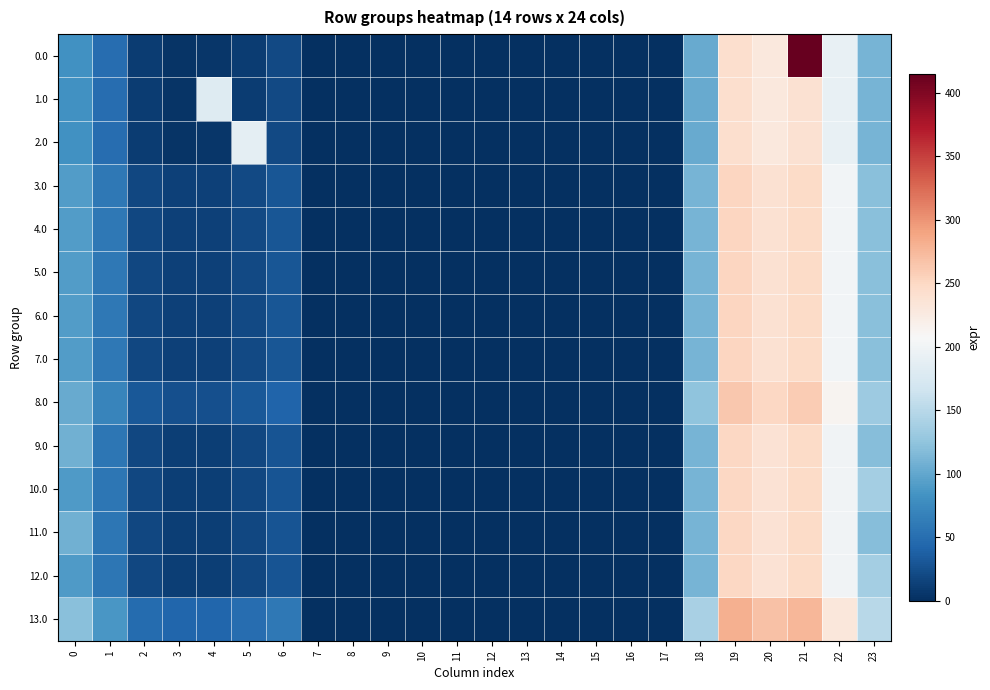

Which category has the highest value across all series?

21